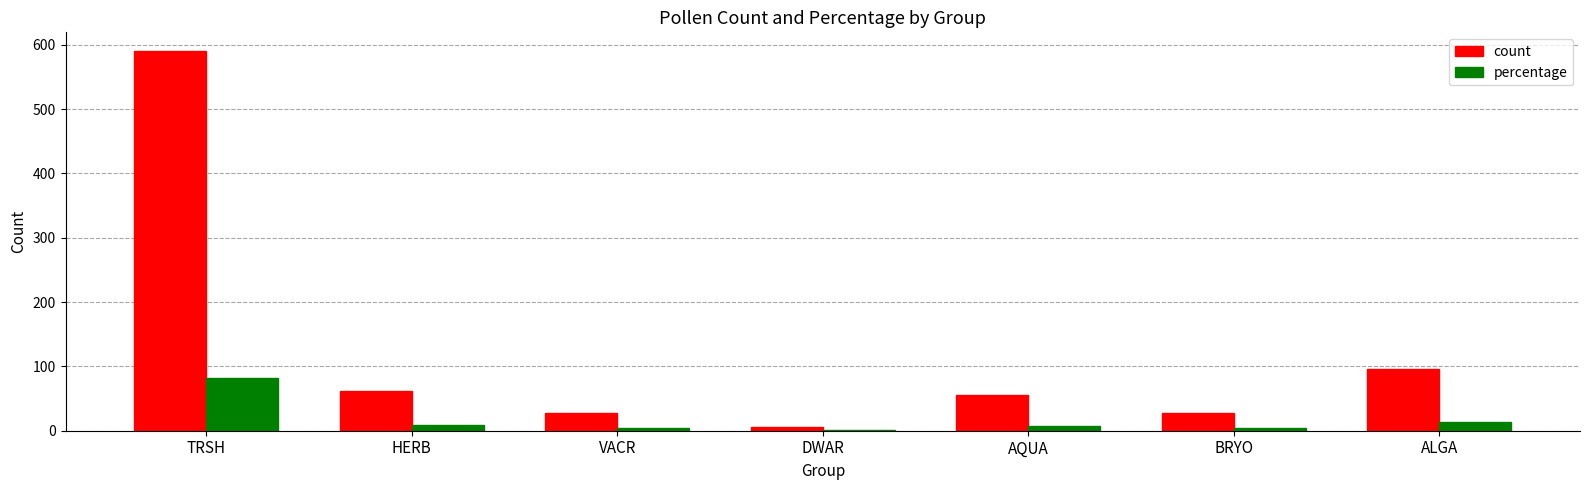

At which category is the sum across all series the highest?

TRSH